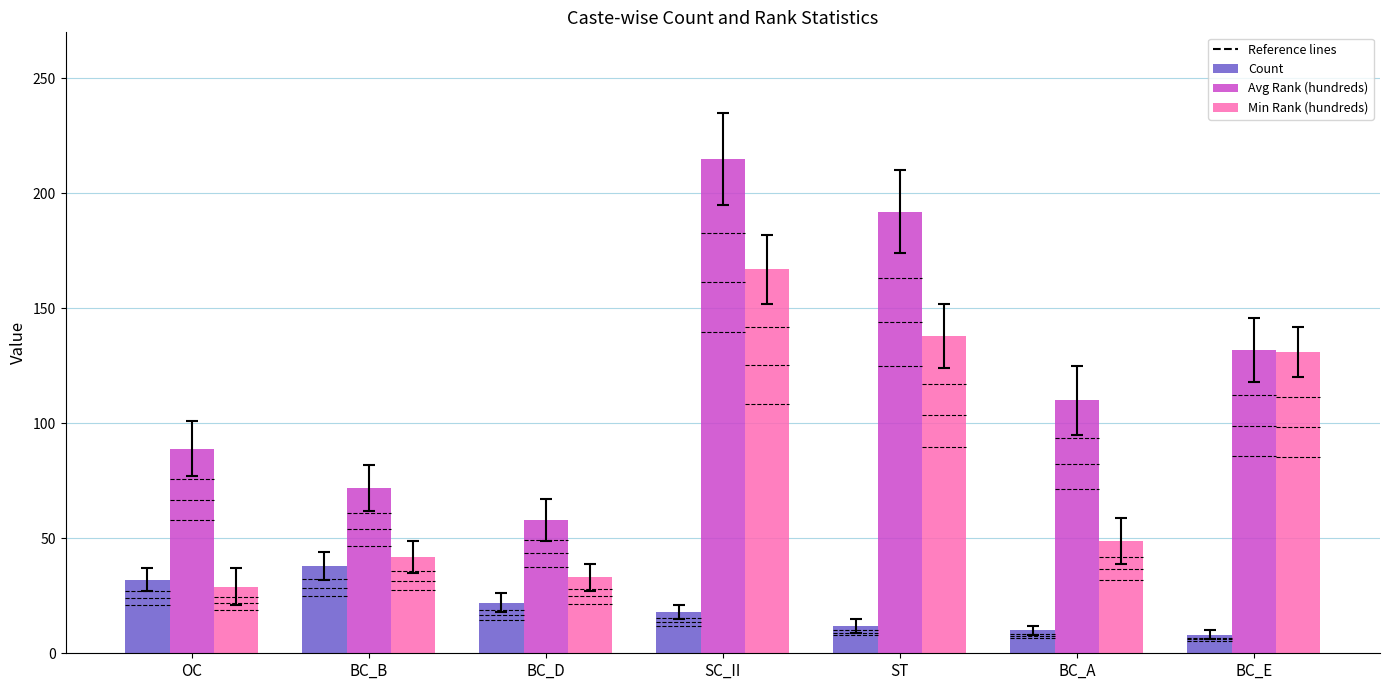

The value of Min Rank (hundreds) at OC is 29. True or false?

True